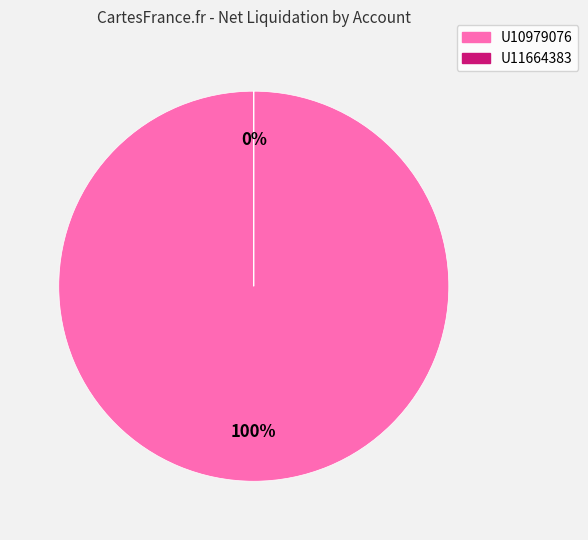

Count the number of slices in the pie.

2